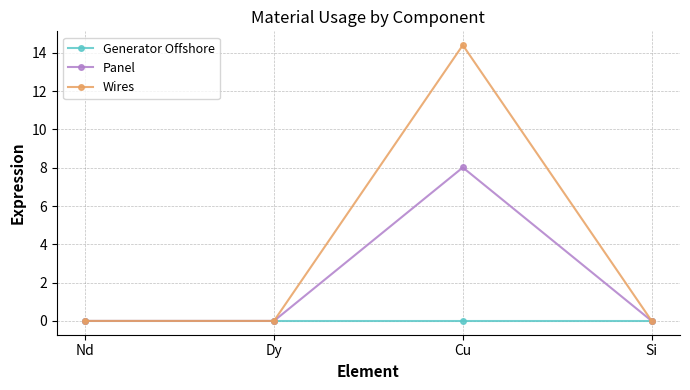

Count the number of categories in the chart.

4